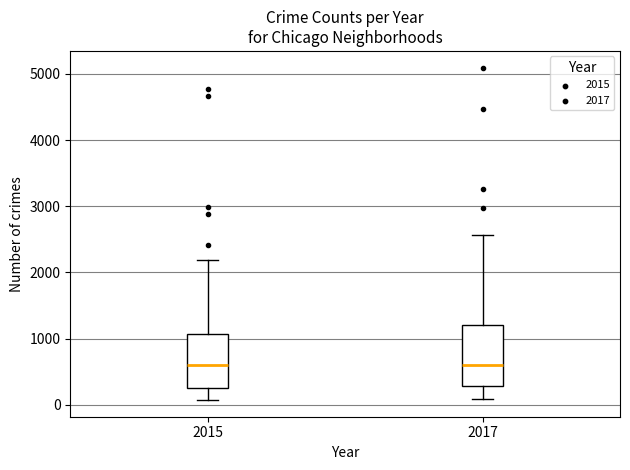

Comparing the boxes themselves (not the whiskers), which one is the tallest?

2017